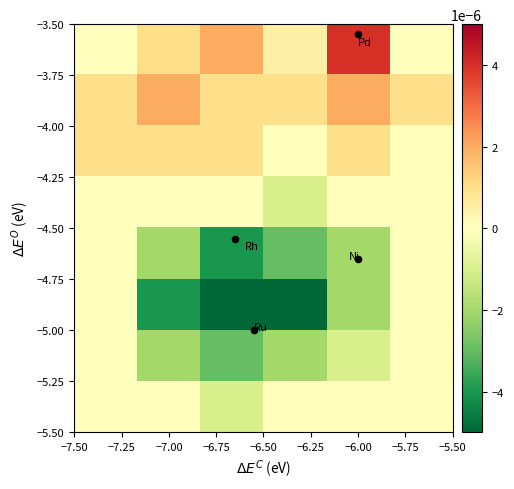

Count the number of data series in this chart.

8